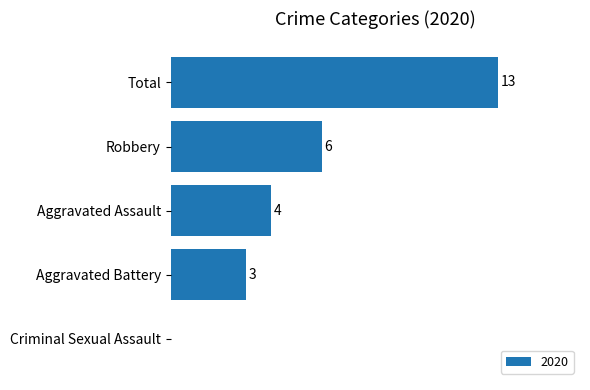

Which has a higher value, Robbery or Aggravated Battery?

Robbery